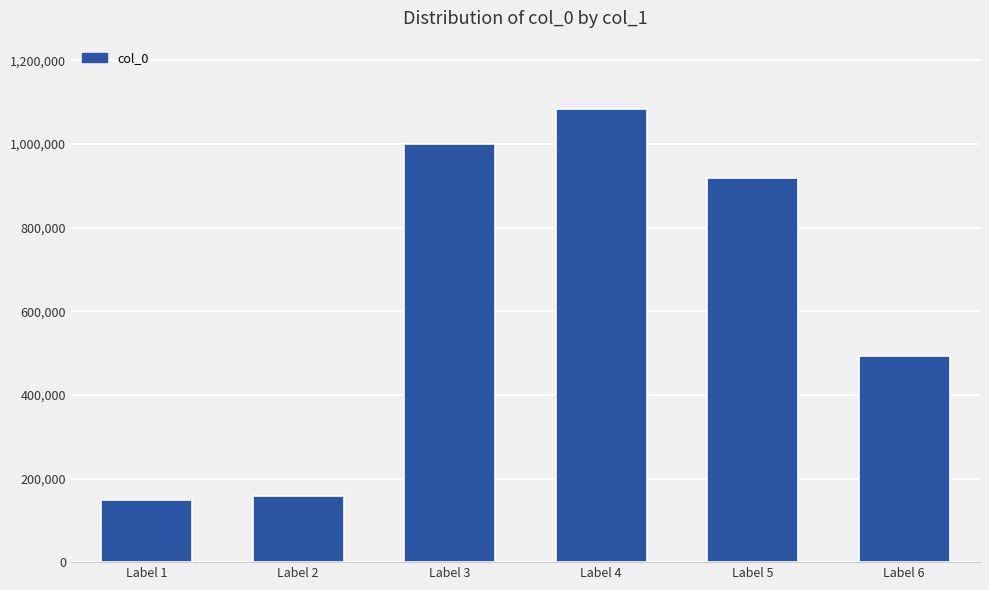

What is the sum of the values at Label 3 and Label 5?

1918178